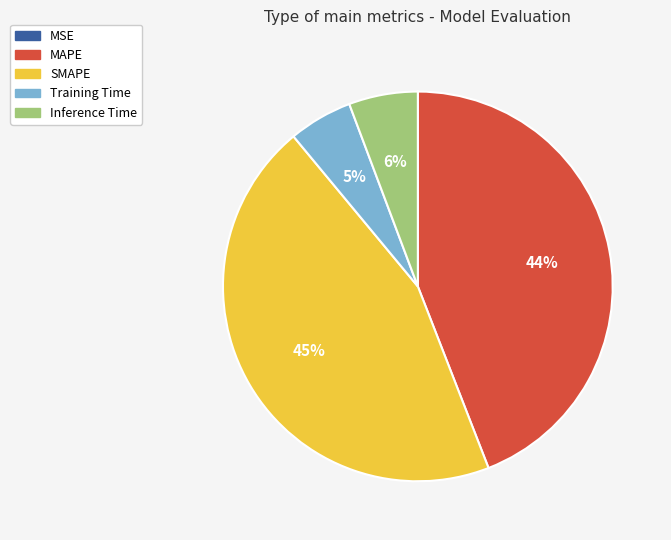

Which slice is the largest?

SMAPE